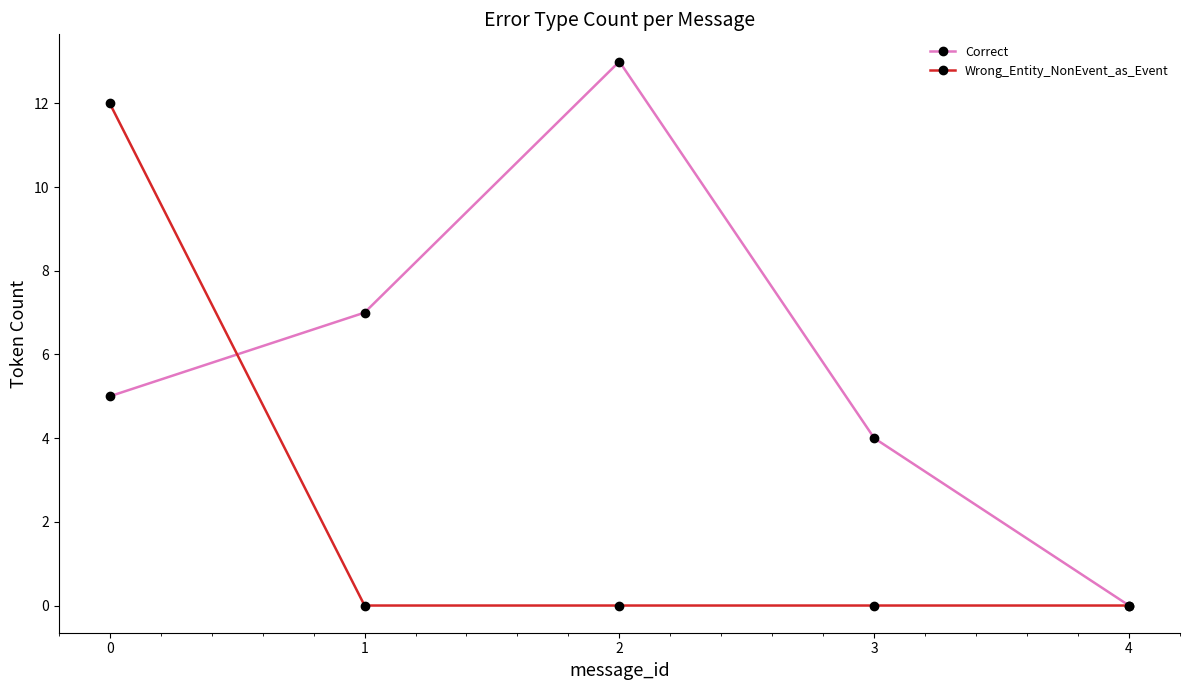

True or false: Correct has more than 1 points higher than both neighbors.

False